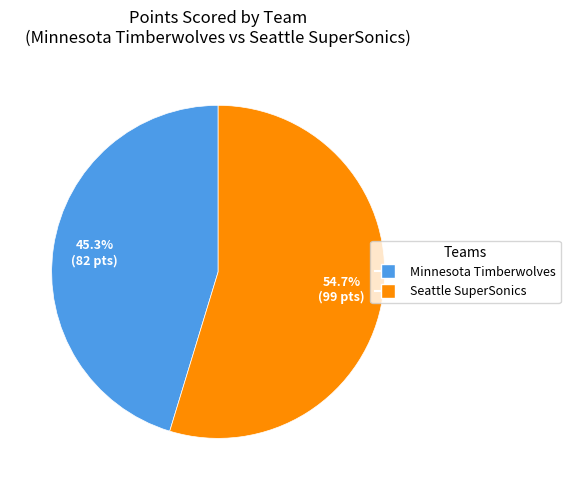

What percentage do Seattle SuperSonics and Minnesota Timberwolves together represent?

100.0%